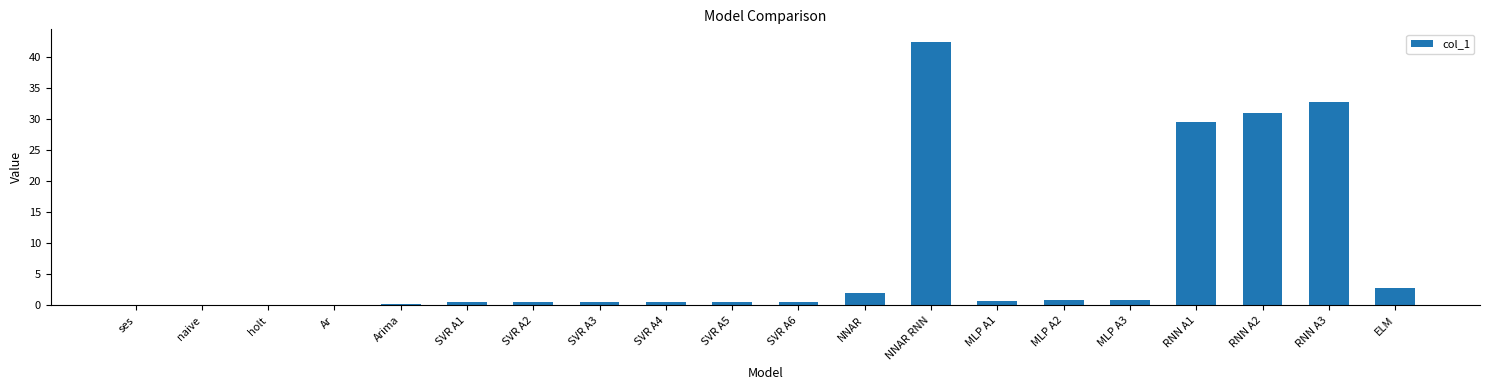

At which category does the chart reach its peak across all series?

NNAR RNN